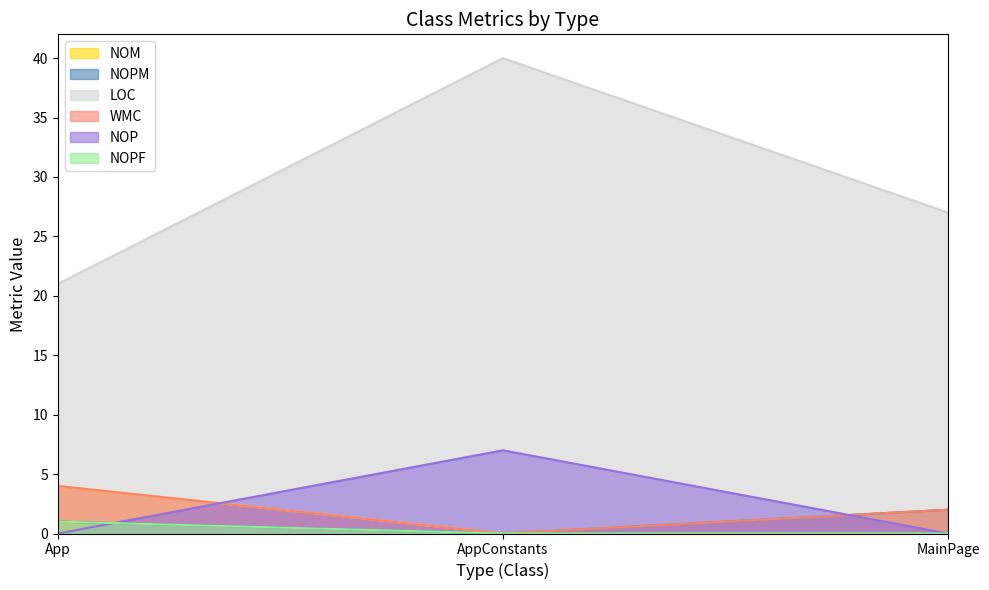

What position from the right is App?

3